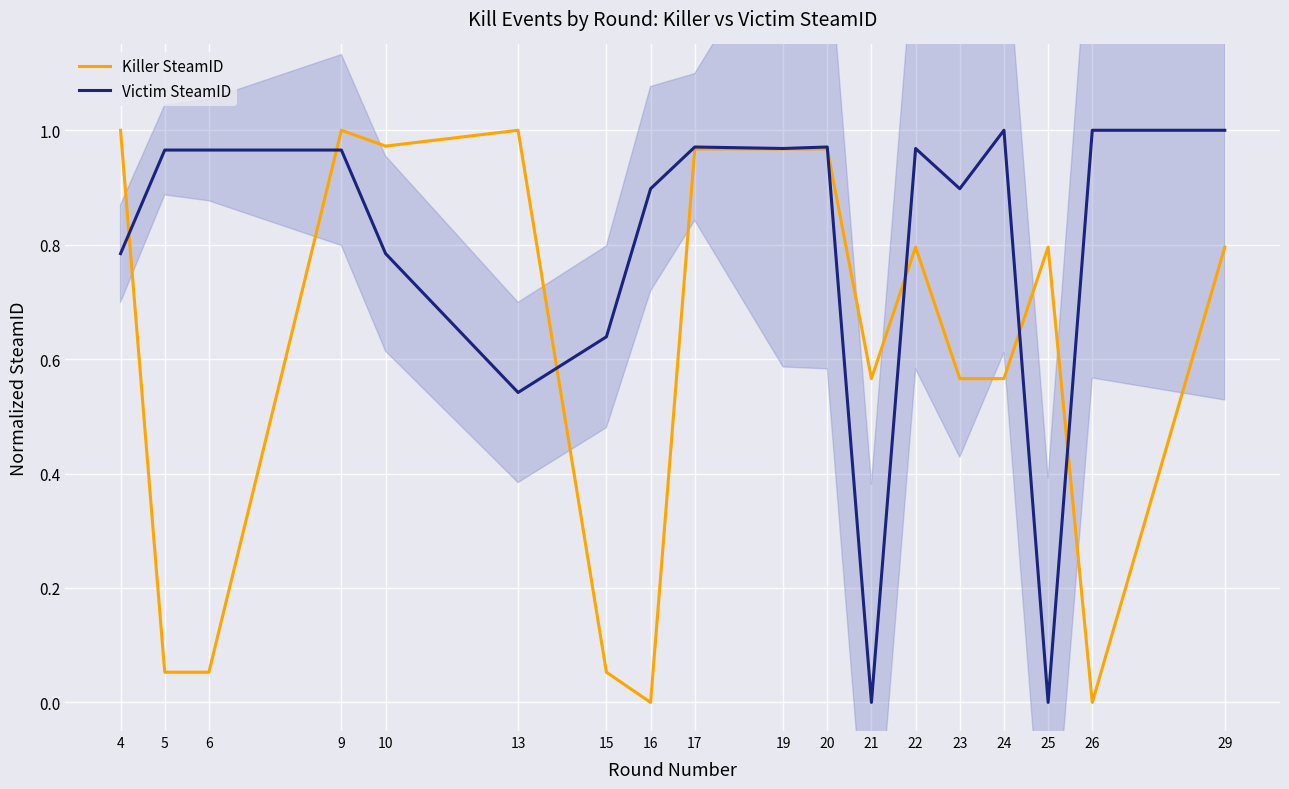

Between 10 and 21, which is larger?

10